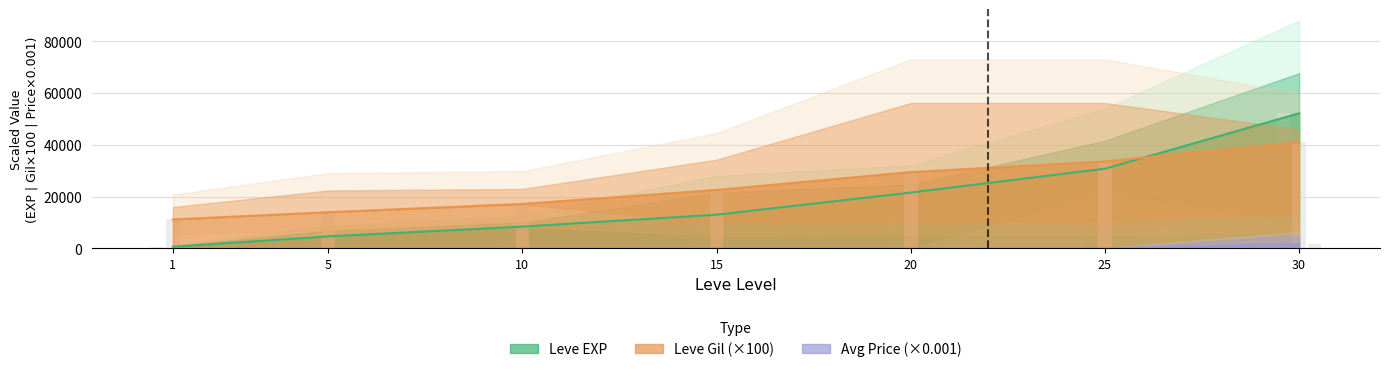

Between 1 and 30, which series saw the biggest shift?

Leve EXP